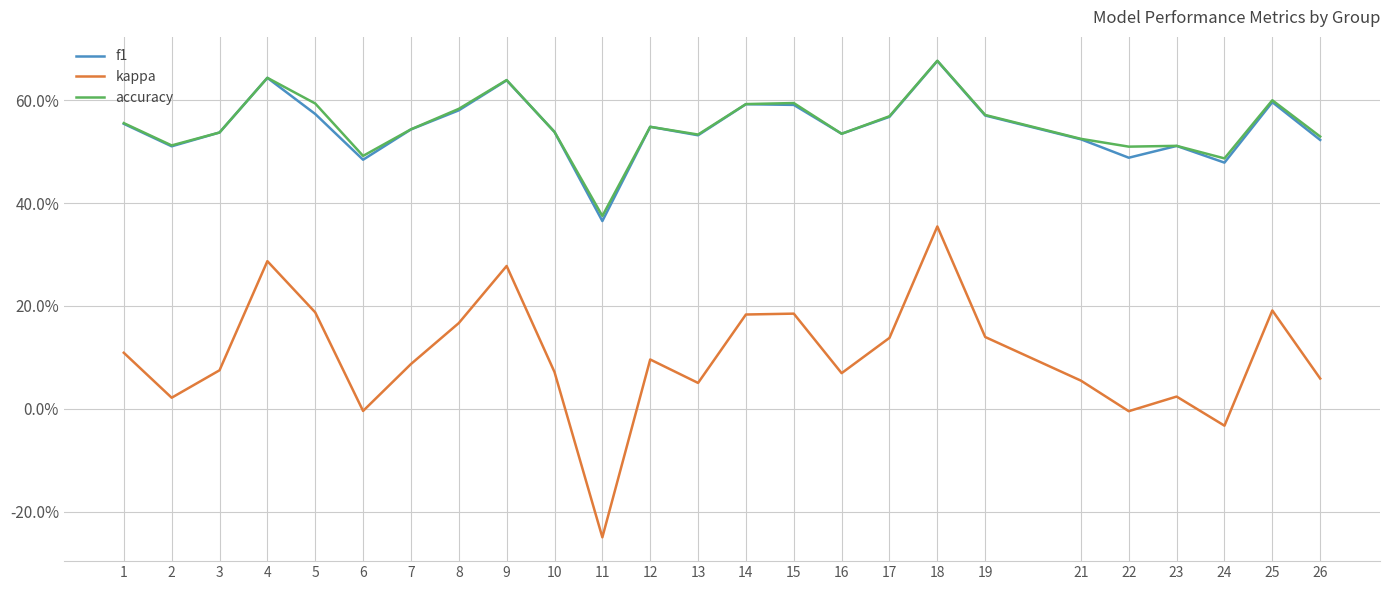

Where is accuracy nearest to the value 0?

11